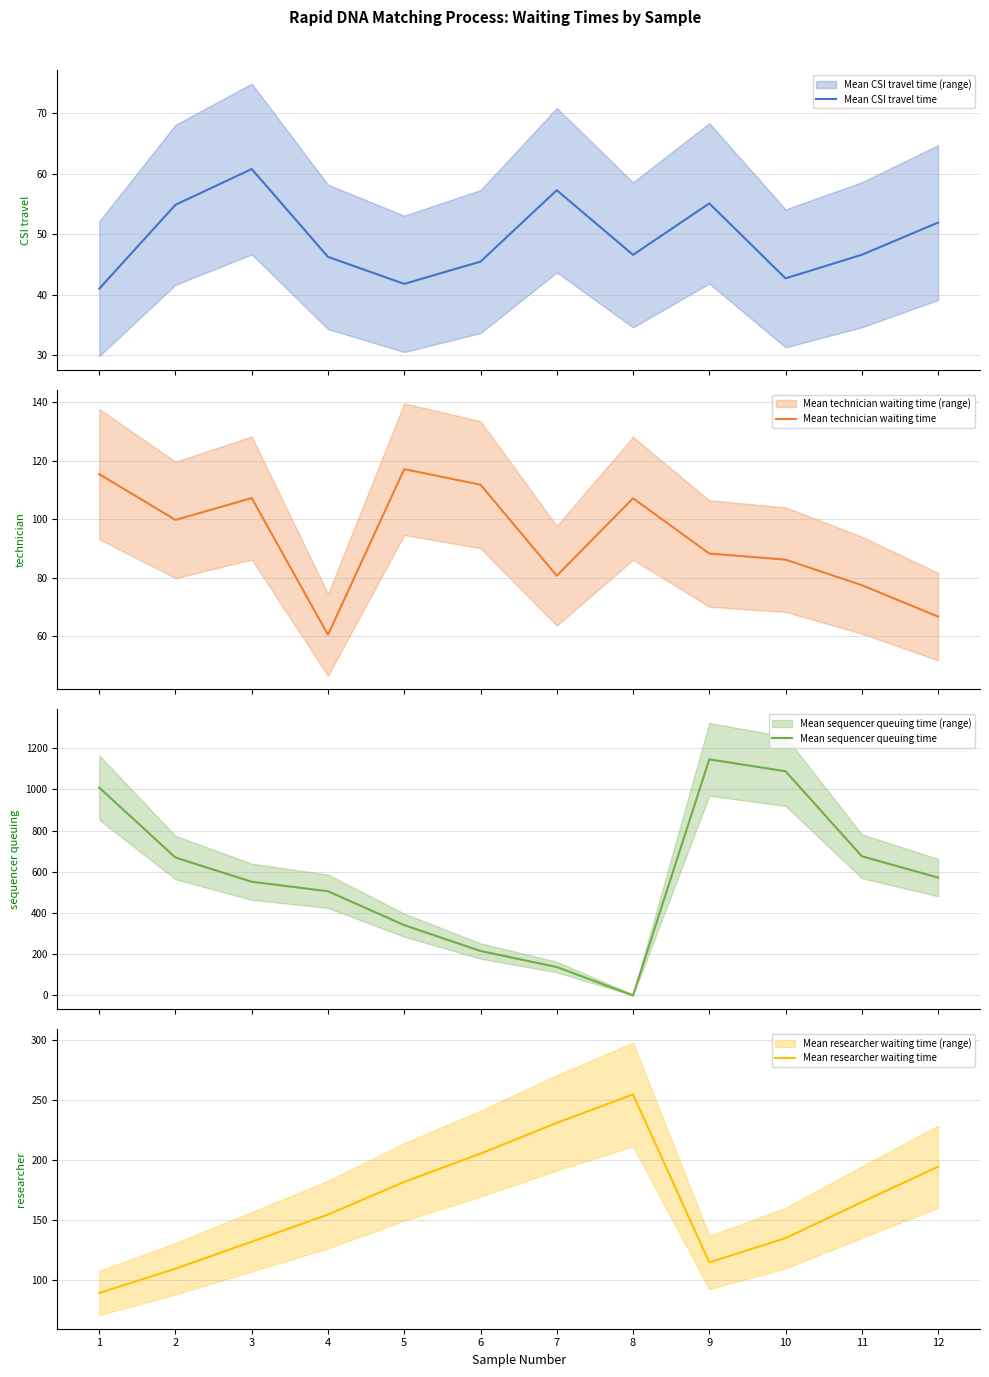

Which category has the highest value in the Mean researcher waiting time series?

8